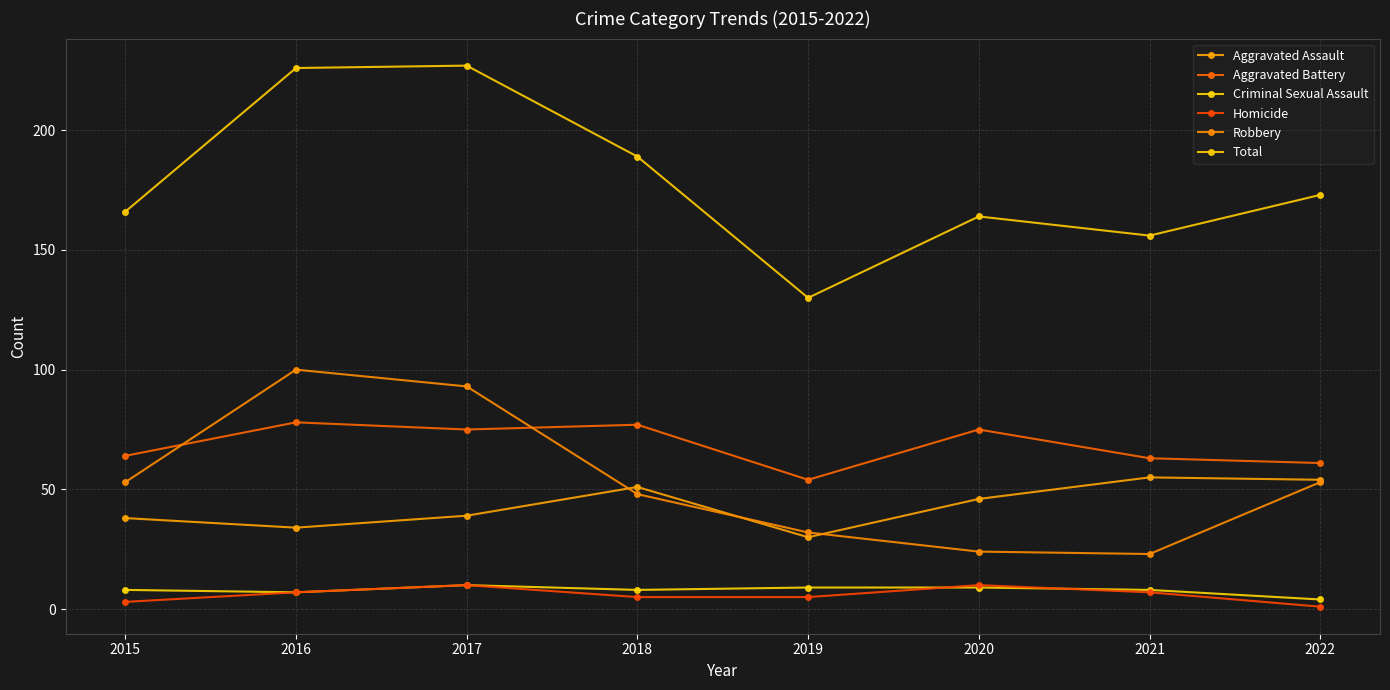

At which label does Criminal Sexual Assault first exceed 8?

2017